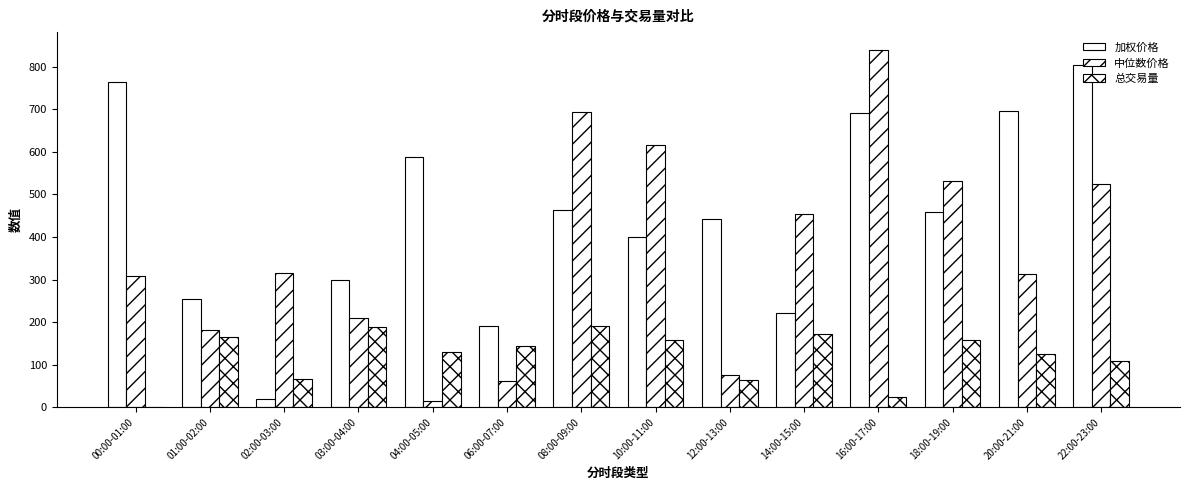

What is the label of the 14th bar from the left?

22:00-23:00